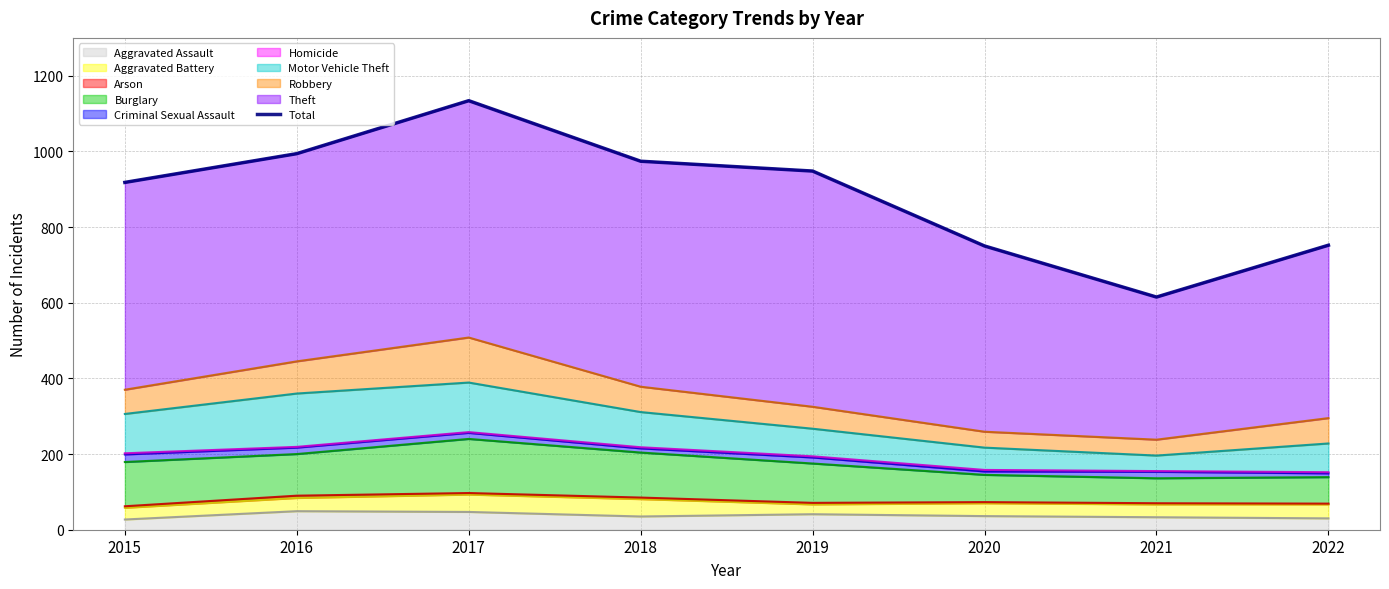

What is the difference between the second highest and second lowest values?

244